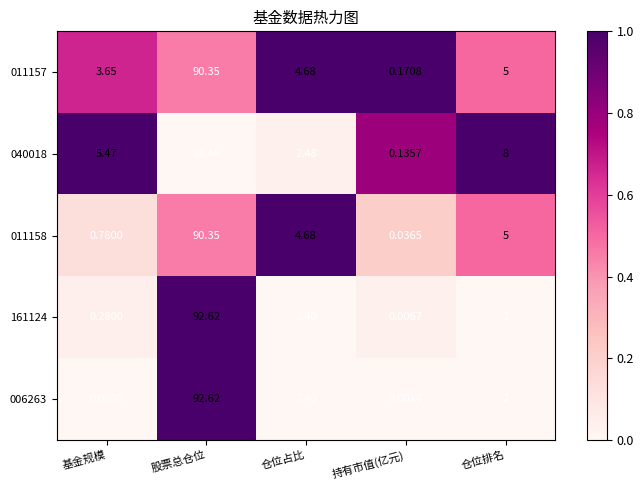

List the labels in order of 161124 value, smallest first.

持有市值(亿元), 基金规模, 仓位排名, 仓位占比, 股票总仓位